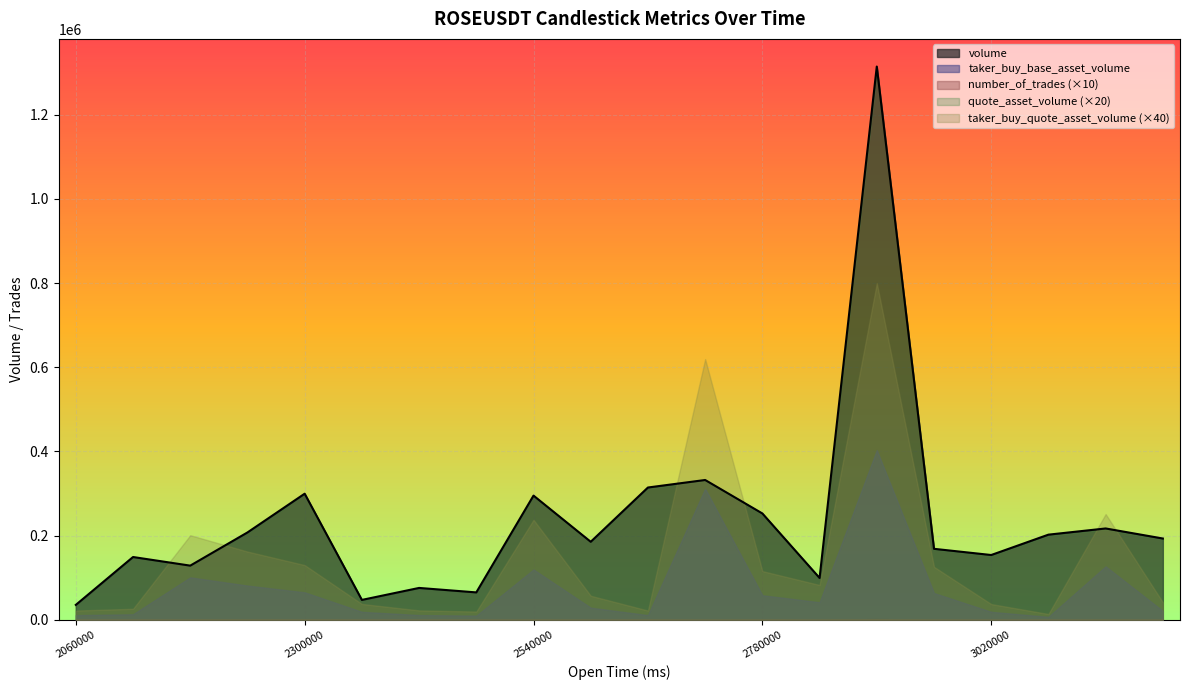

True or false: number_of_trades has a value of 121.1 at 1687302660000.

False